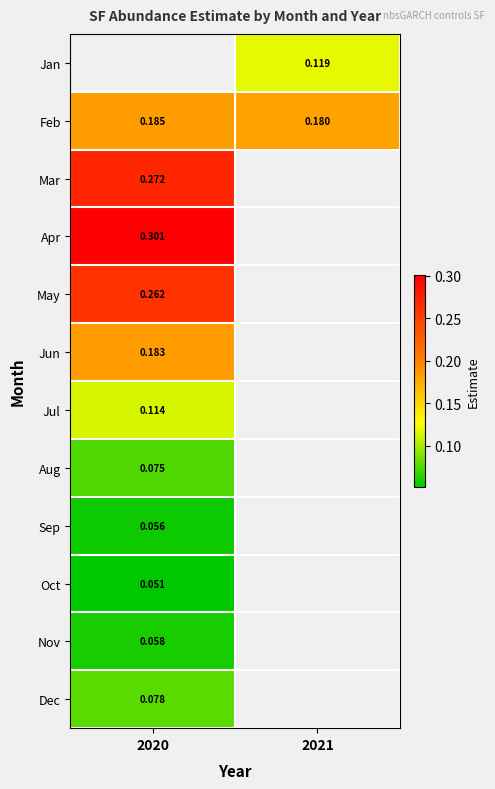

Is the value of Jul at 2020 greater than the value of Feb at 2021?

No